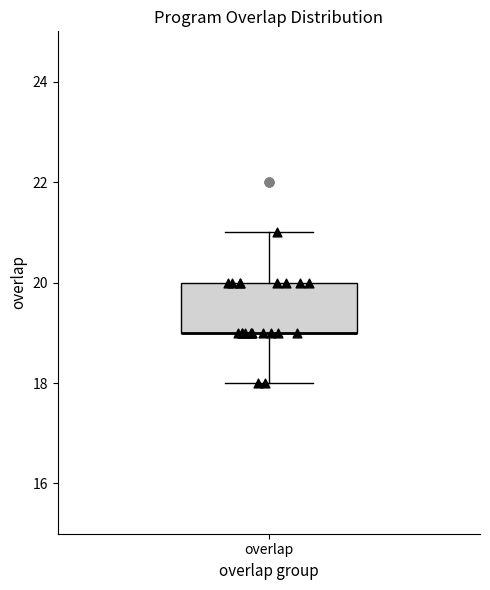

Transcribe this box plot: give where the median line is, the range the box spans, and where the two whiskers end, as read against the y-axis. The values are not printed on the chart, so give them approximately, as read against the axis.

median 19 (drawn on the box's lower edge), box 19 to 20, whiskers 18 to 21